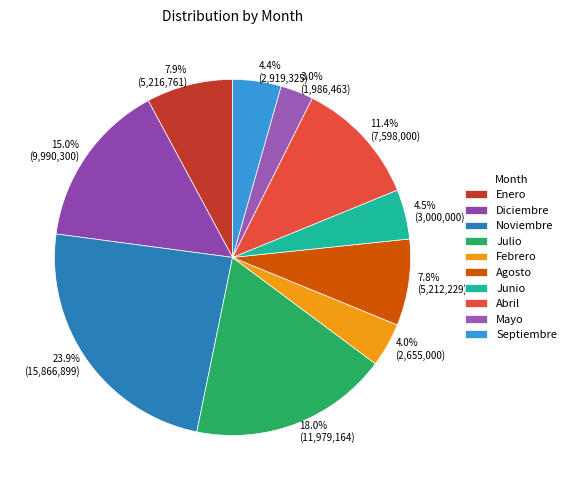

How many segments does this pie chart have?

10